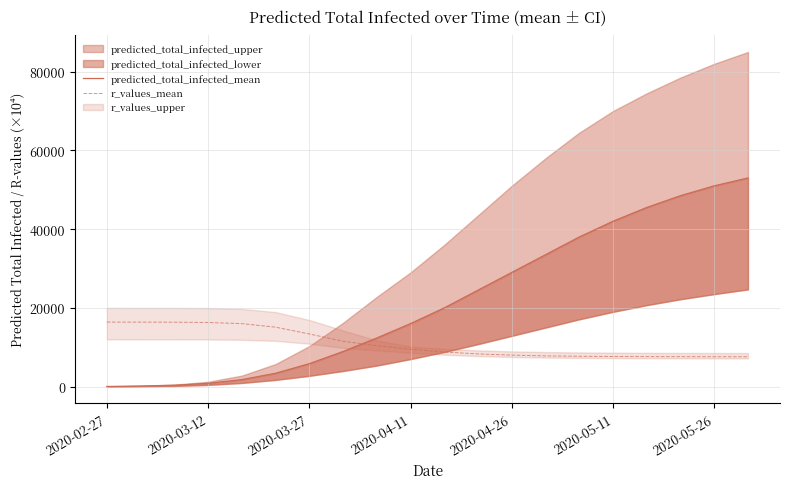

The value of r_values_mean at 2020-05-11 is 7650.0. True or false?

True